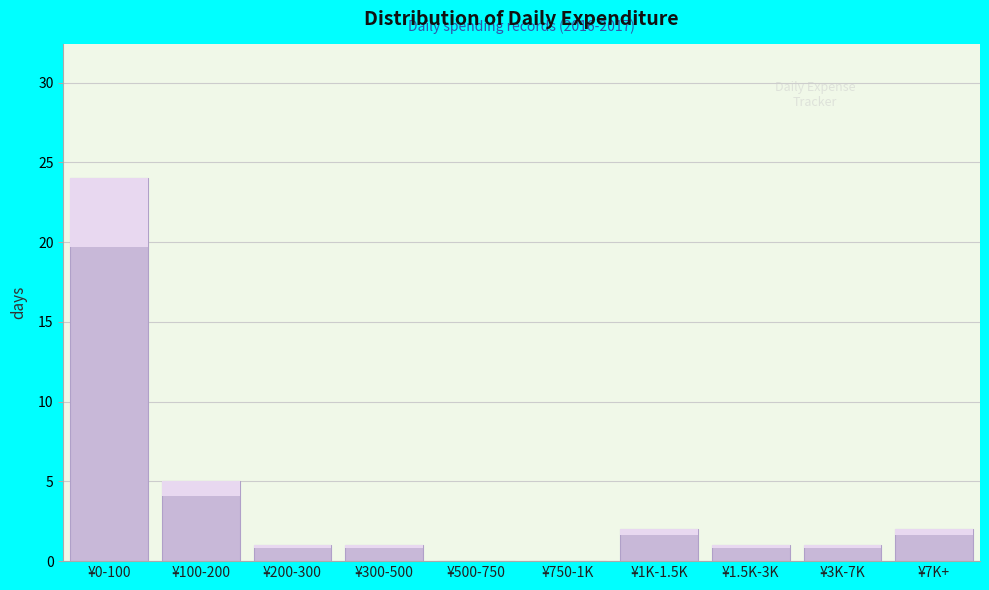

Where is the data nearest to the value 12?

¥100-200